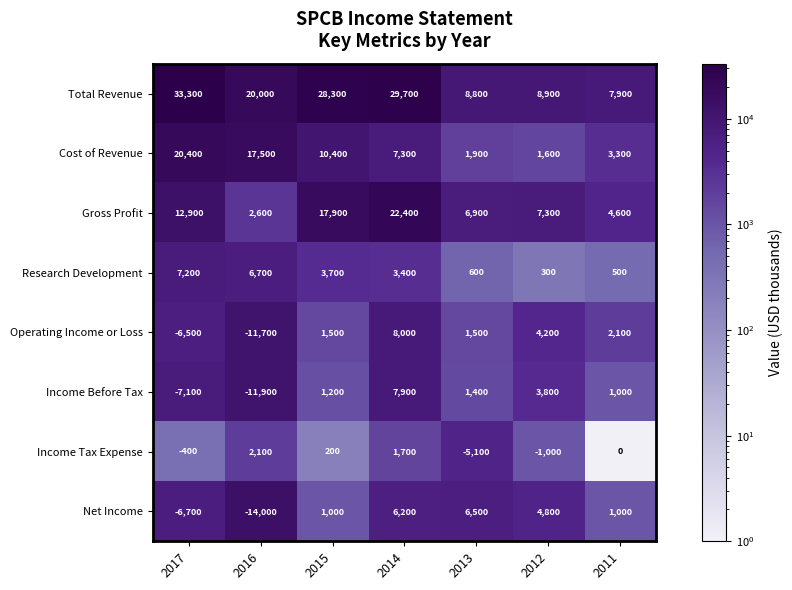

What is the average value of the Income Before Tax series?

-529